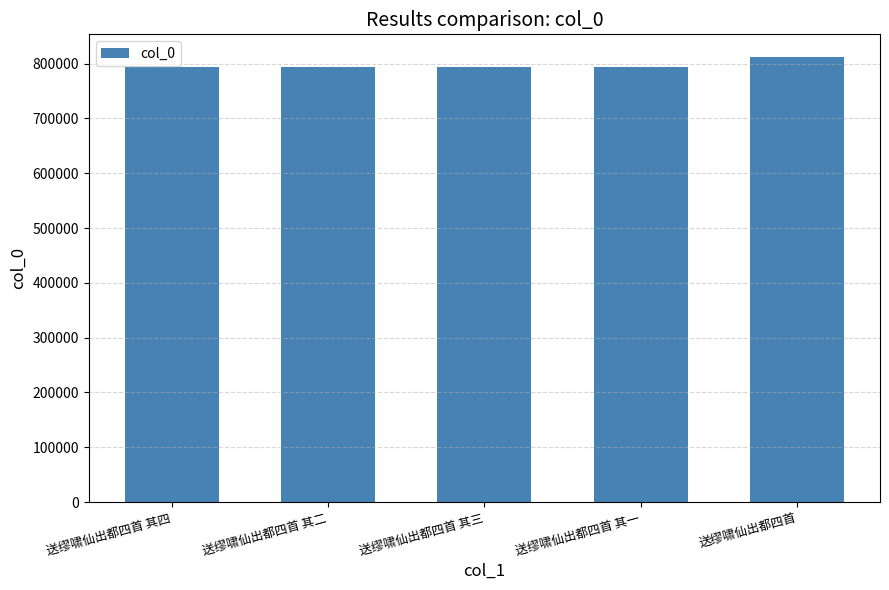

What is the change in value from 送缪啸仙出都四首 其一 to 送缪啸仙出都四首?

+19527